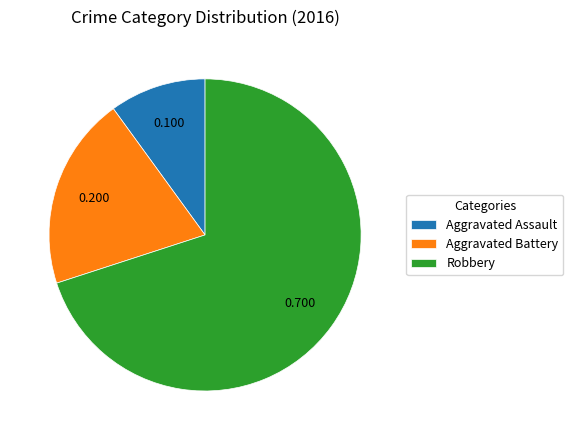

Which category has the smallest portion of the pie?

Aggravated Assault